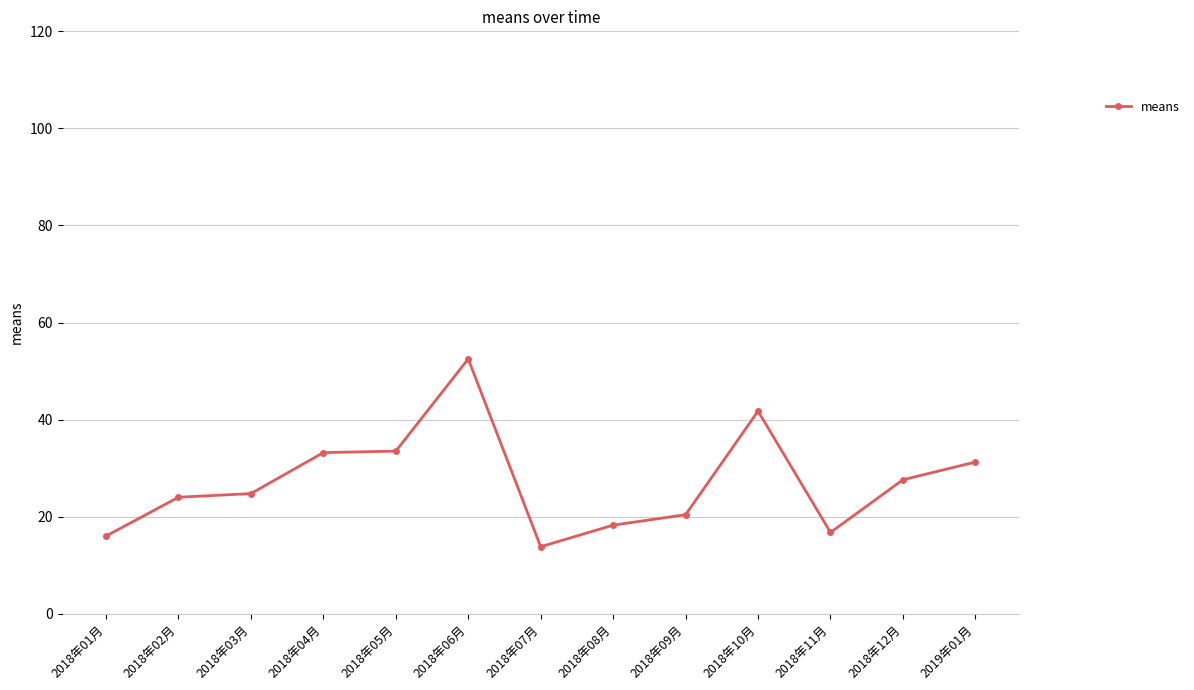

What value does the data have at 2018年07月?

13.8